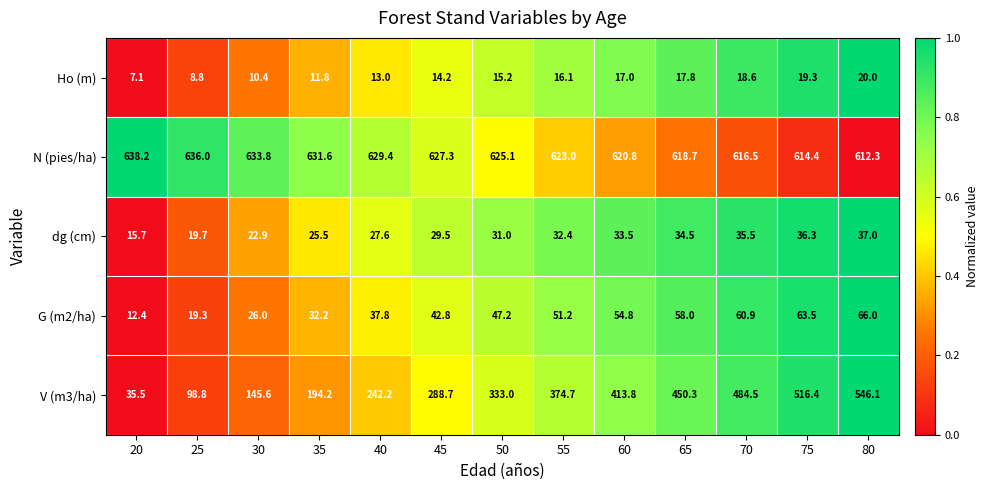

Rank the categories by Ho (m) value from lowest to highest.

20, 25, 30, 35, 40, 45, 50, 55, 60, 65, 70, 75, 80